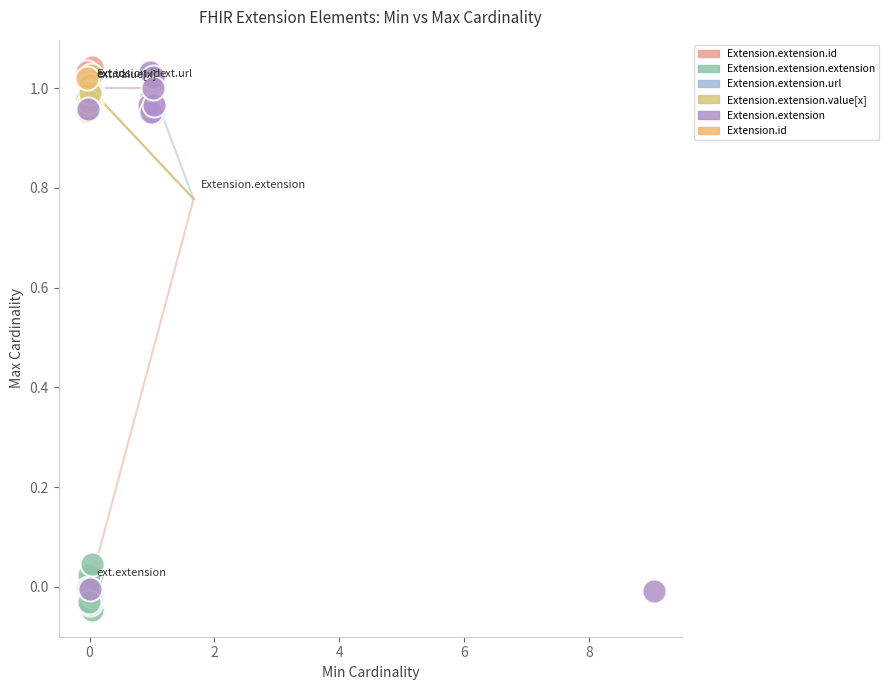

Which series contains the highest Y value?

Extension.extension.id